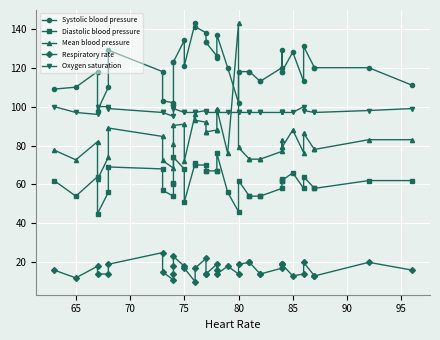

What are all the series names shown in the legend?

Systolic blood pressure, Diastolic blood pressure, Mean blood pressure, Respiratory rate, Oxygen saturation